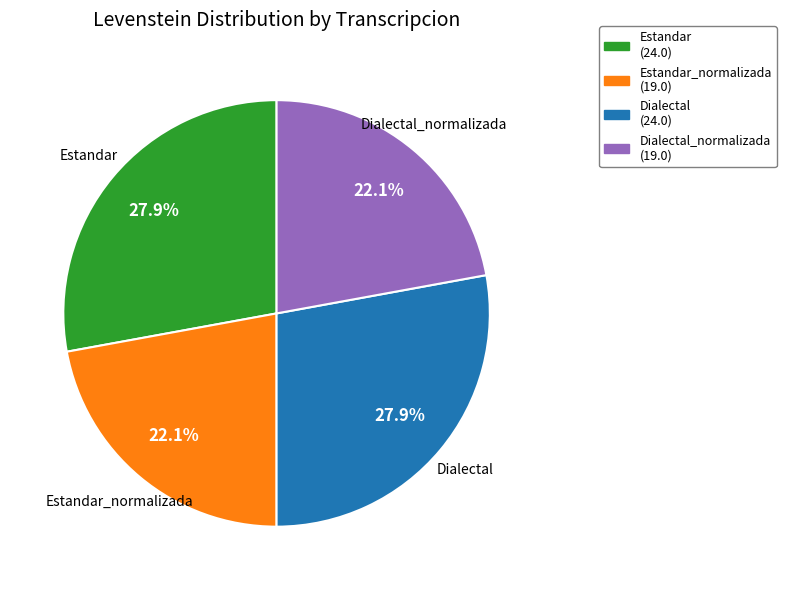

Does Dialectal_normalizada account for over 50% of the chart?

No